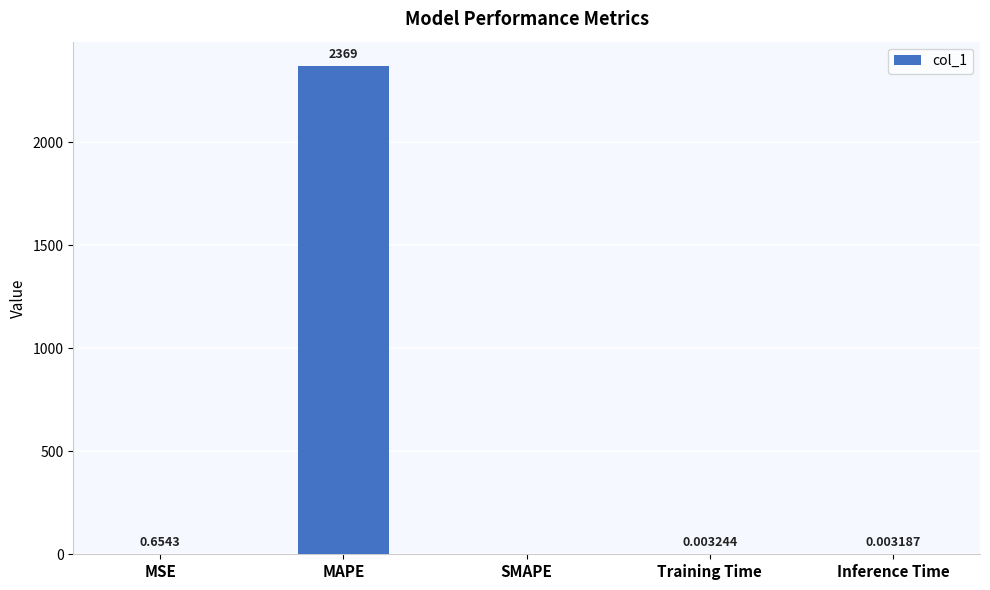

At which label is the value closest to 1184?

MSE